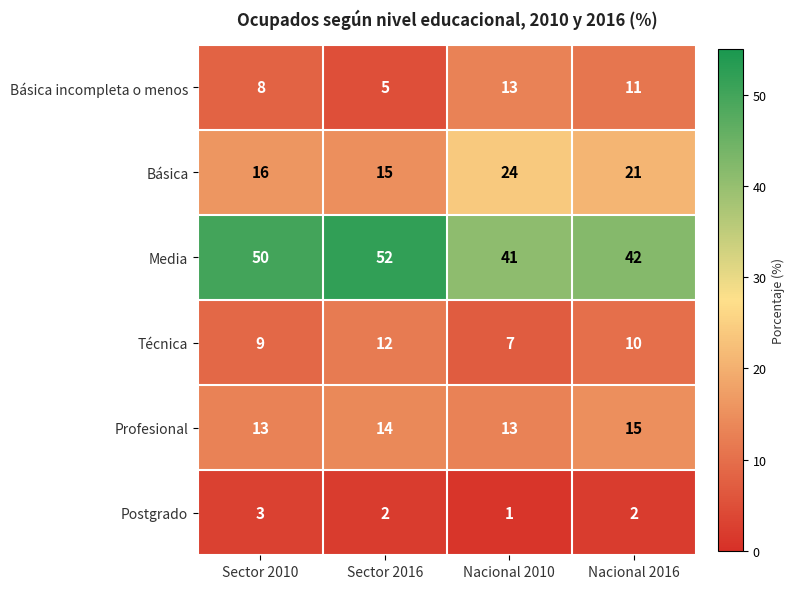

What is the greatest value displayed?

52